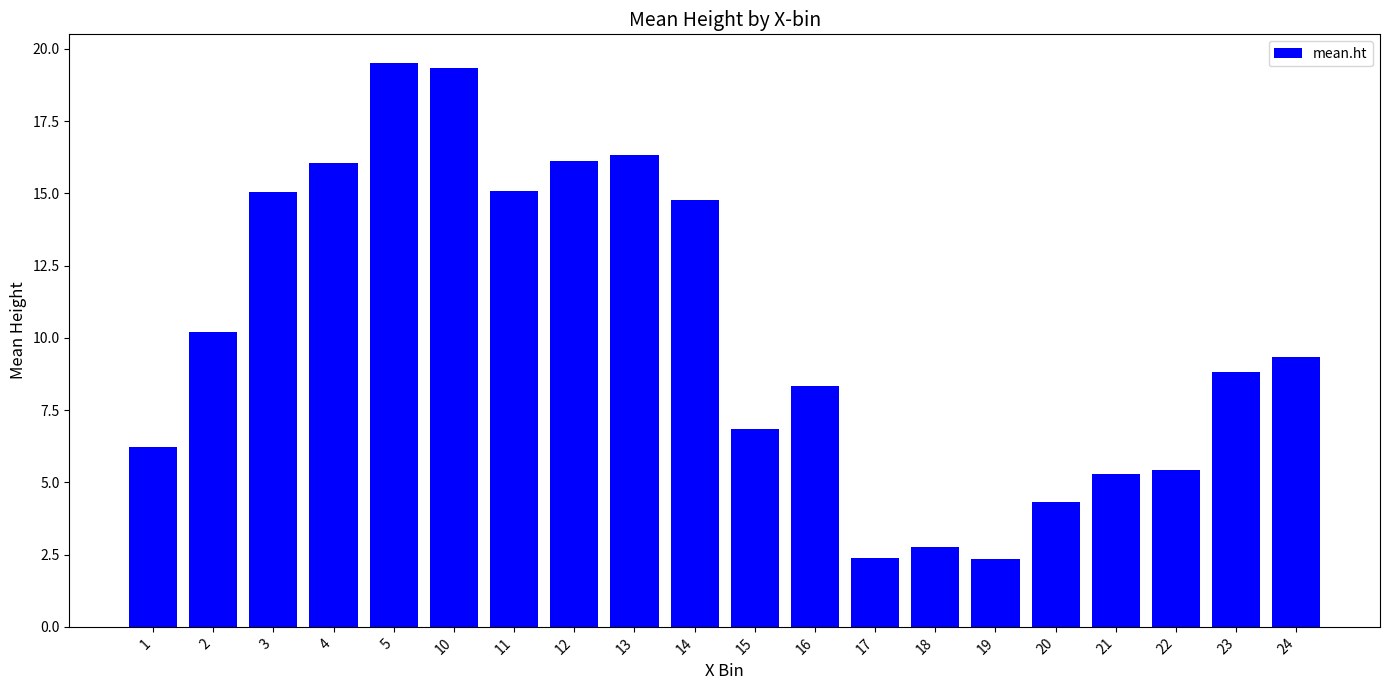

What is the difference between the second highest and minimum values?

17.0